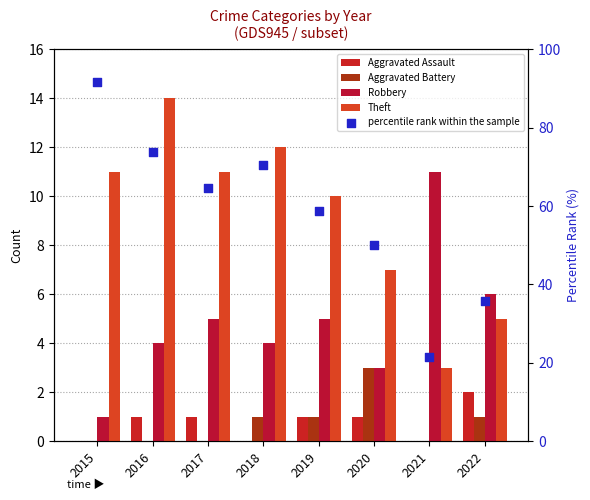

At which category is the sum across all series the highest?

2015